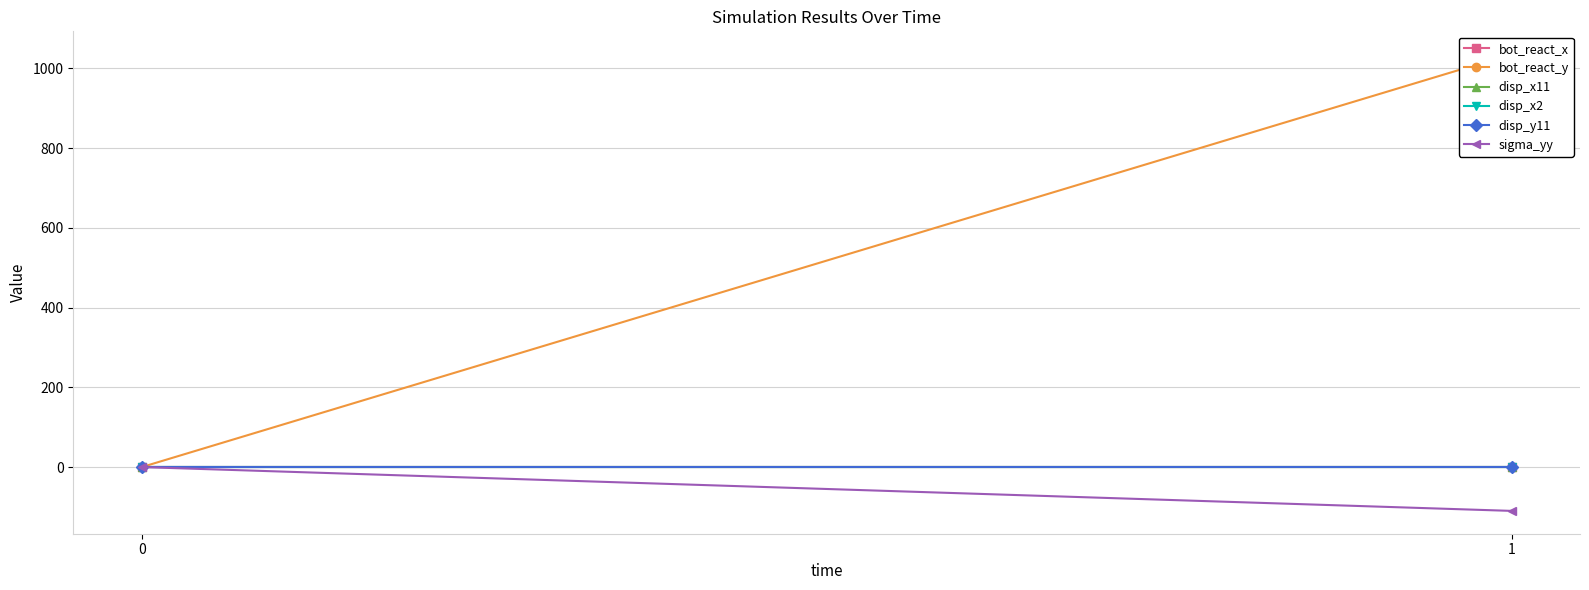

At which label does disp_y11 reach its minimum?

1